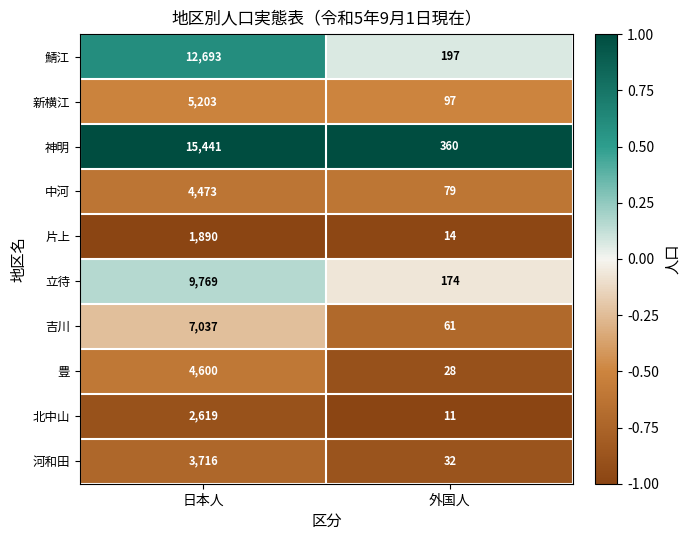

Between 日本人 and 外国人, which series saw the biggest shift?

神明